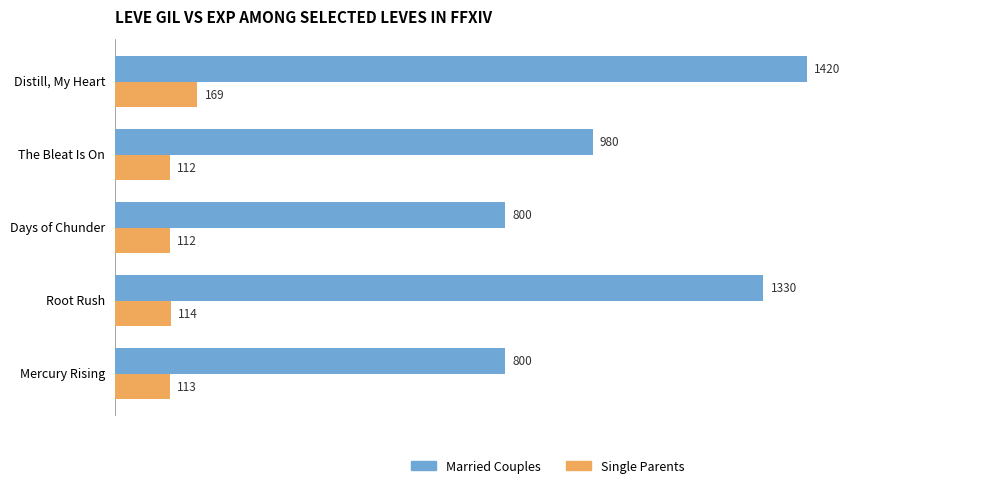

What is the sum of the Single Parents values at Distill, My Heart and Root Rush?

283